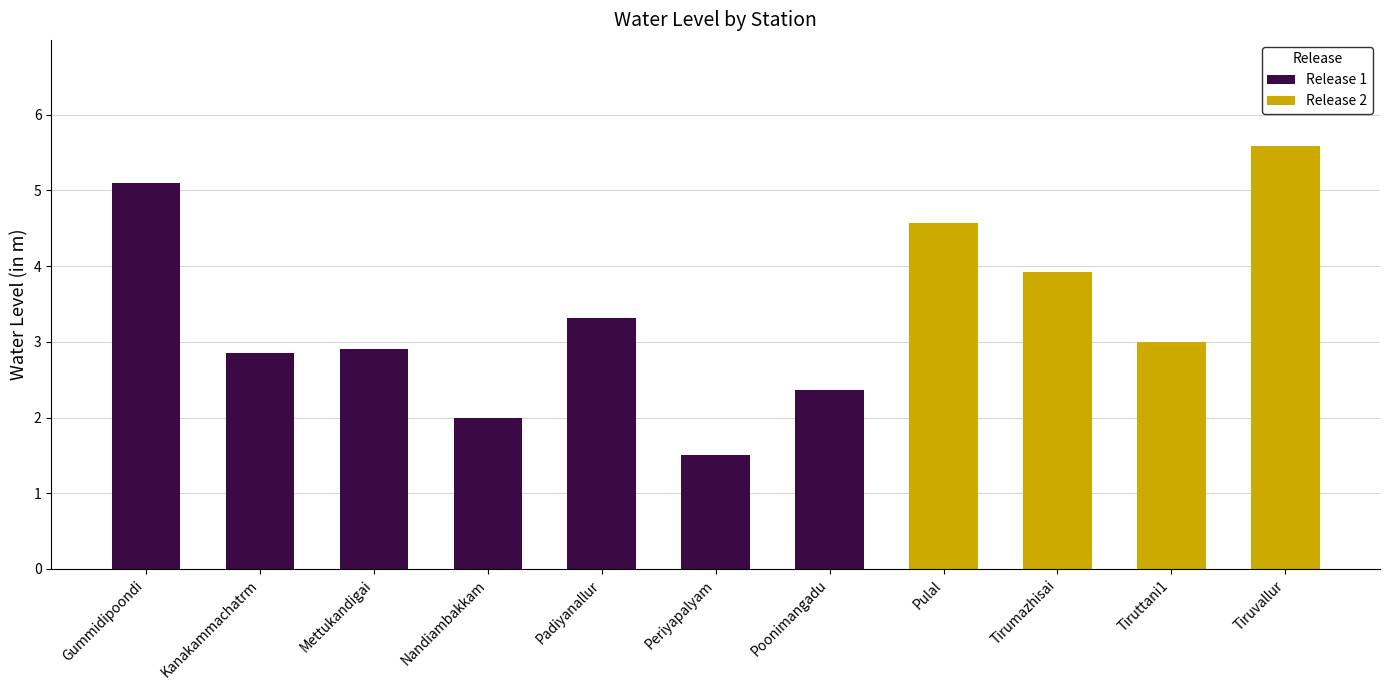

What is the ratio of the value at Padiyanallur to the value at Tiruttani1?

1.1